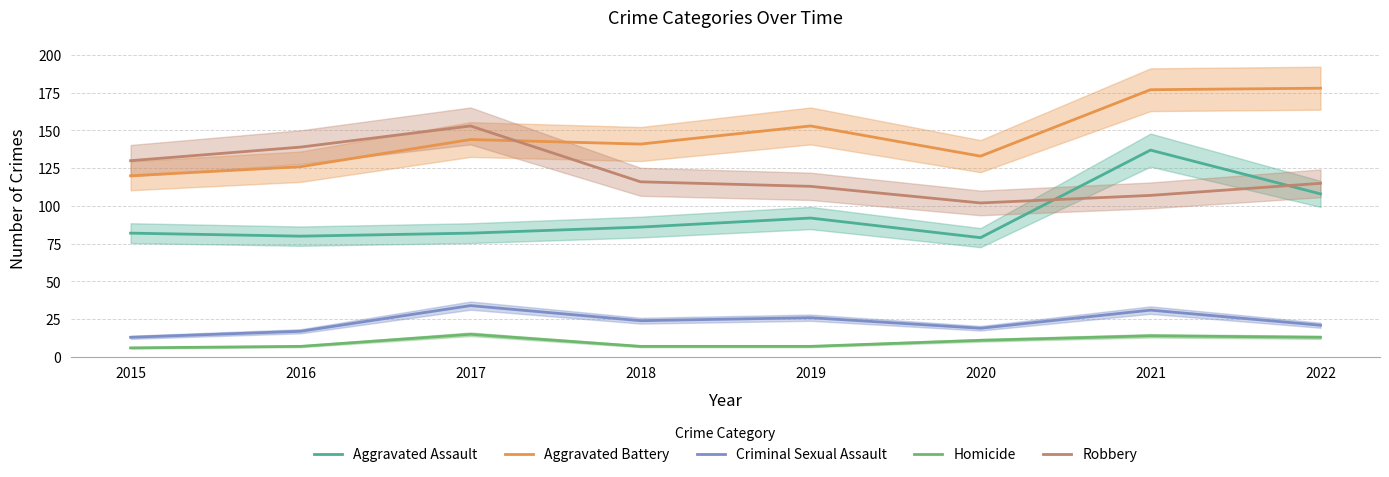

True or false: Homicide and Robbery intersect in this chart.

False